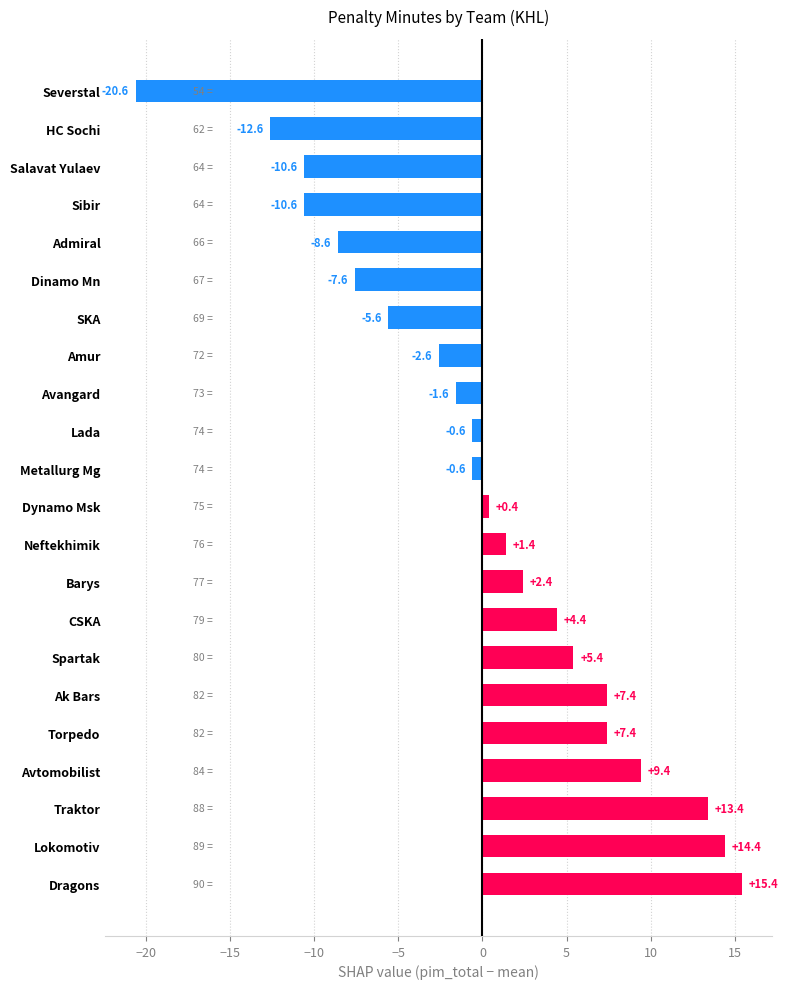

What is the difference between the values at Salavat Yulaev and CSKA?

15.0